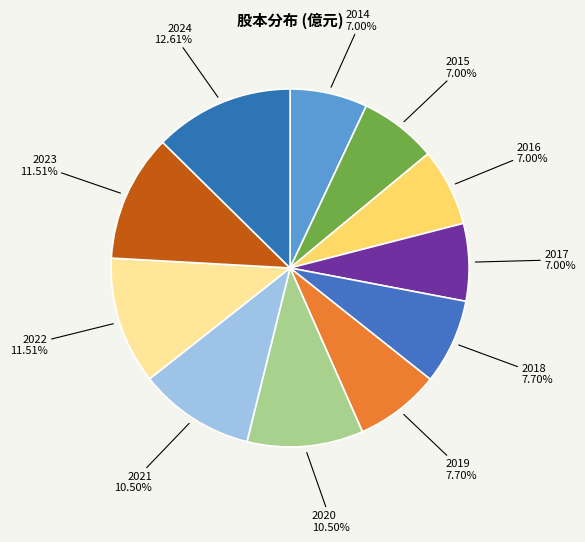

How many segments does this pie chart have?

11